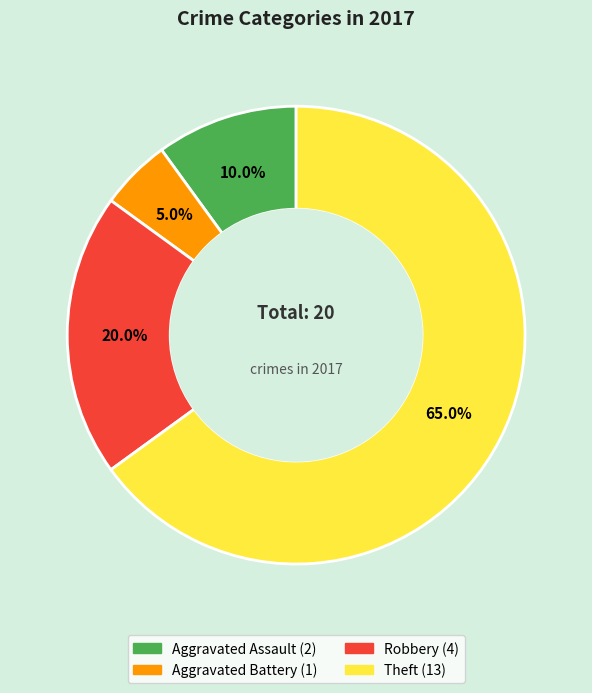

To the nearest percent, what portion does Aggravated Assault represent?

10%